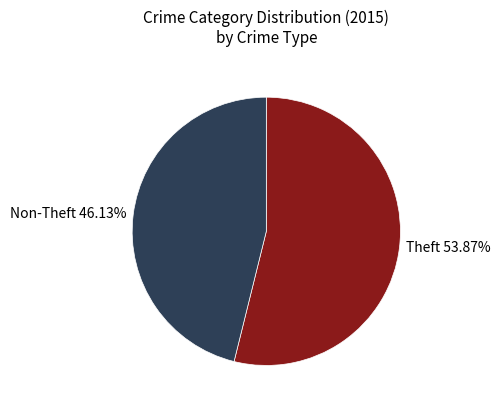

Between Non-Theft 46.13% and Theft 53.87%, which is larger?

Theft 53.87%